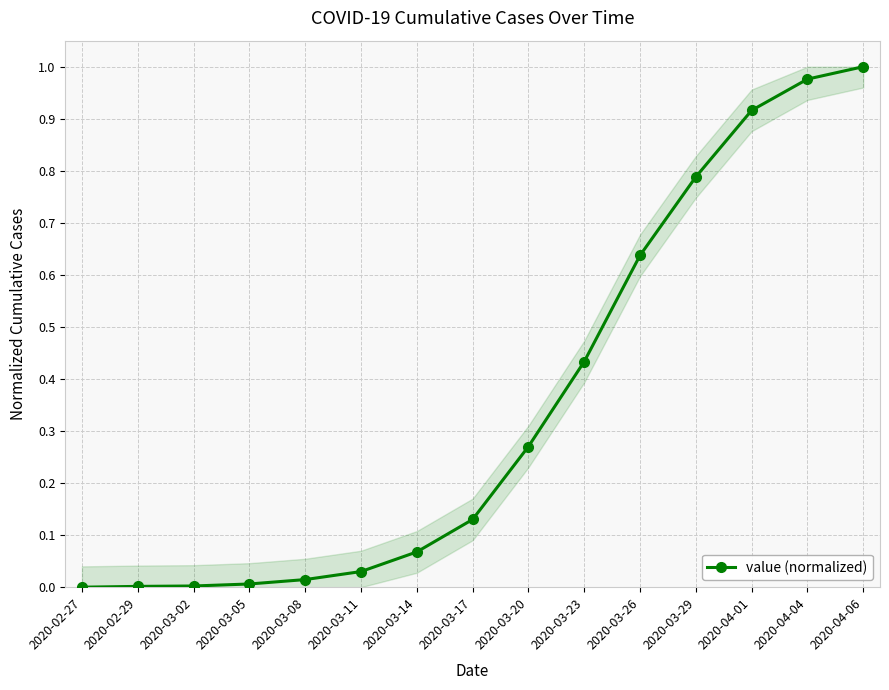

What is the sum of all values?

5.3